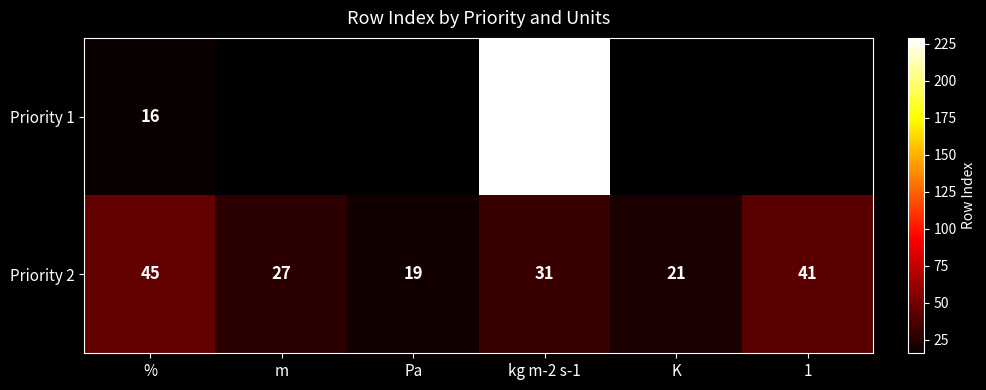

Which label corresponds to the largest value in the chart?

kg m-2 s-1